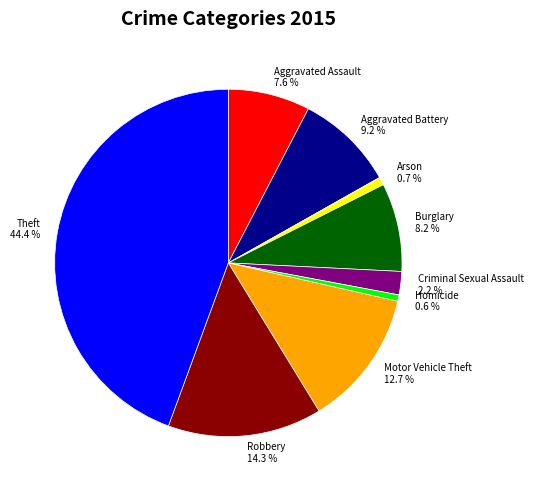

Which slice is the largest?

Theft